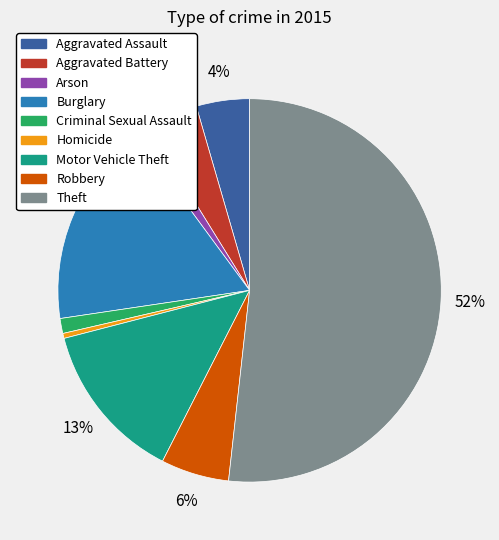

Is it true that Burglary is 3% of the pie?

False